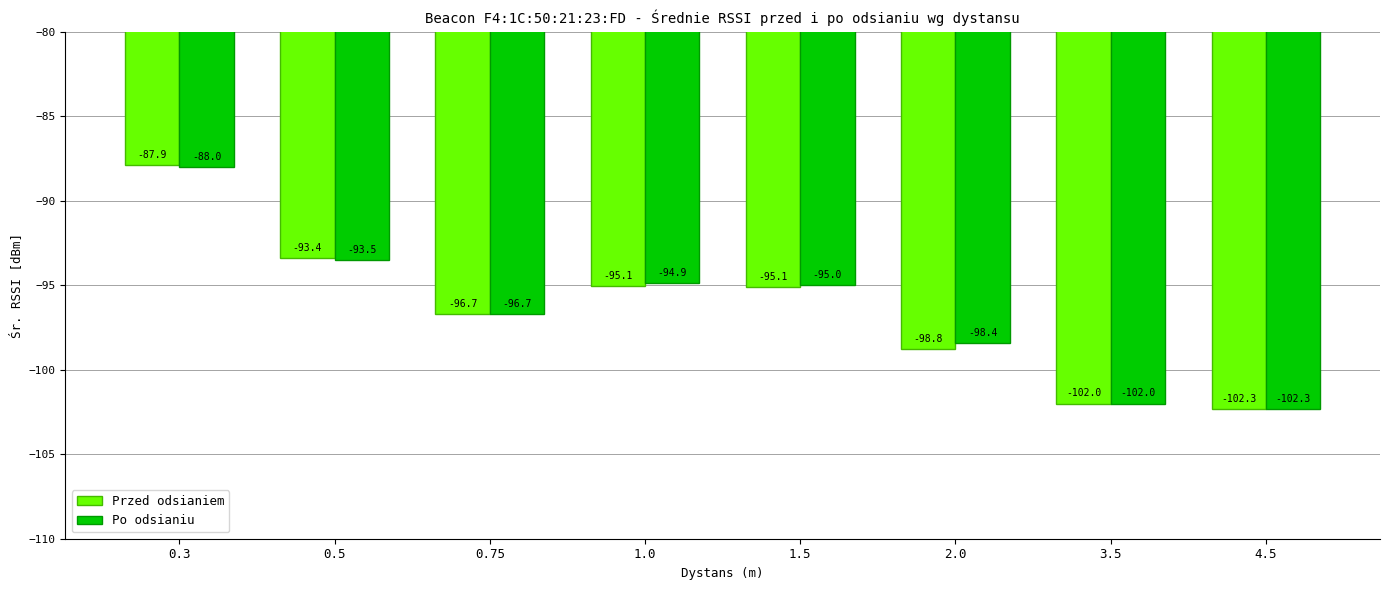

Which series has the largest total across all categories?

Po odsianiu